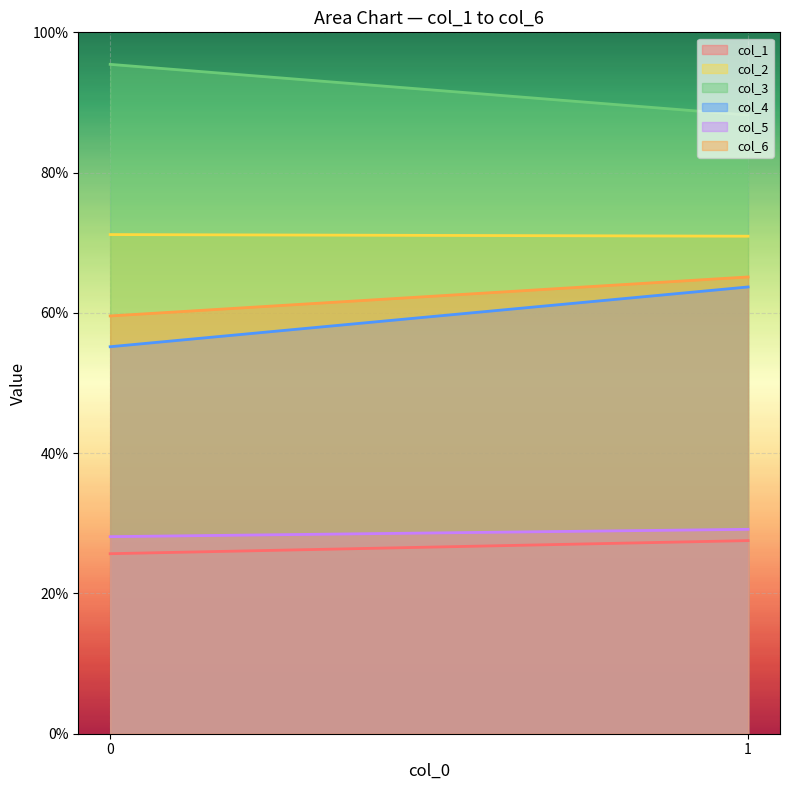

List the series in order of their peak value, lowest first.

col_1, col_5, col_4, col_6, col_2, col_3